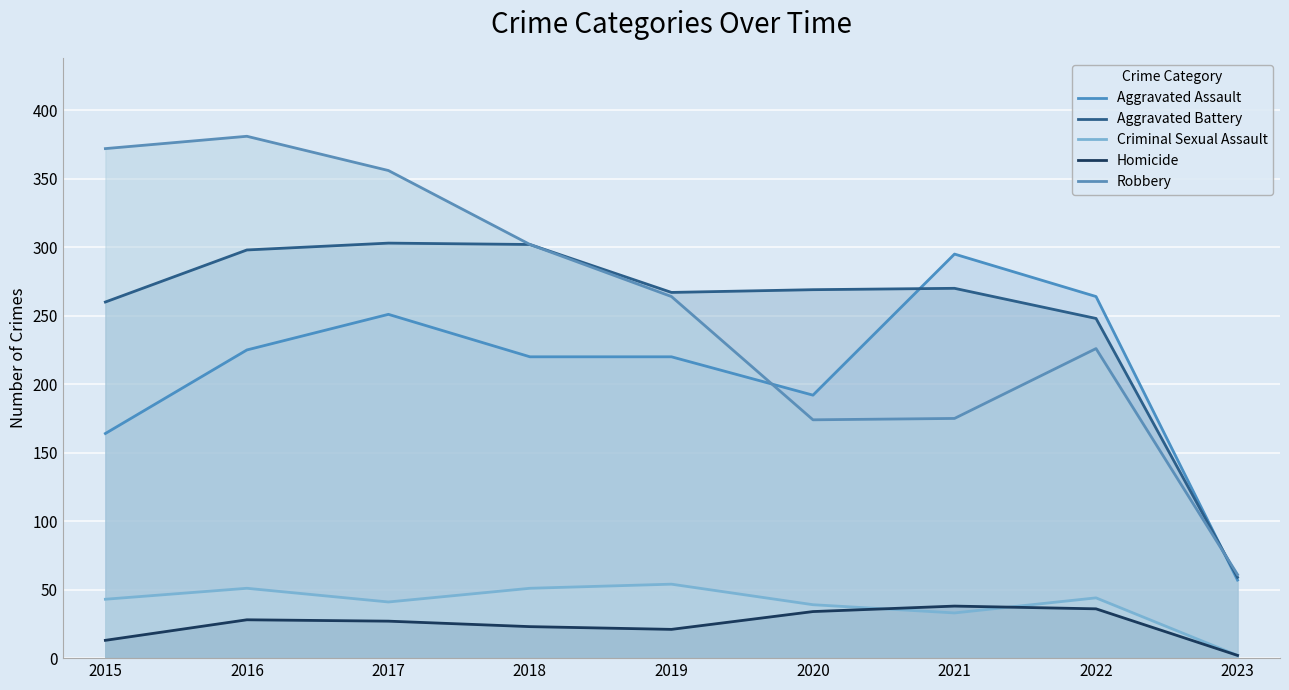

At which category is the sum across all series the highest?

2016